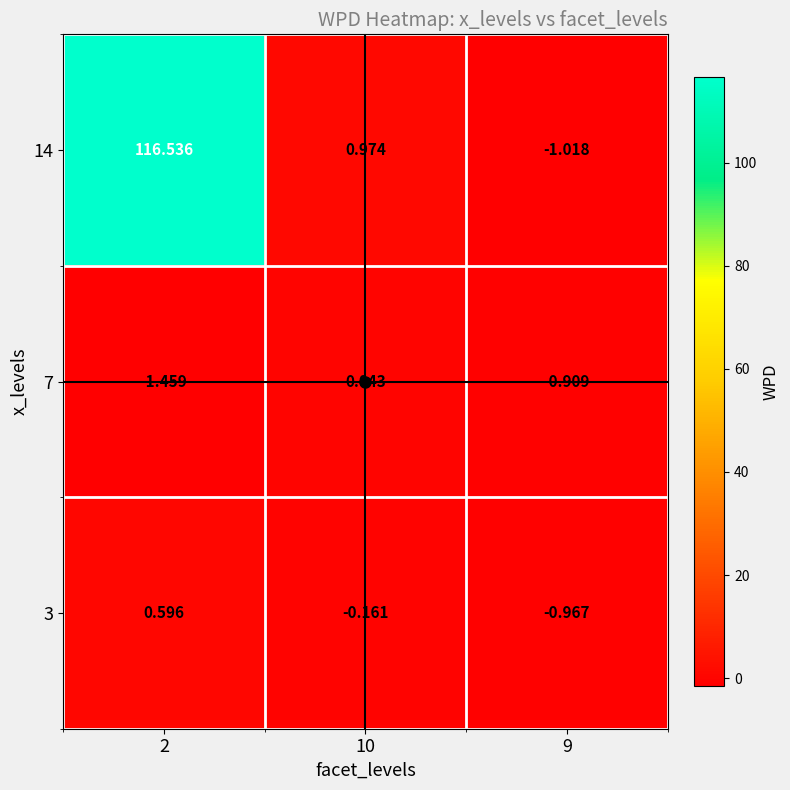

Which series changed the most between 10 and 9?

14